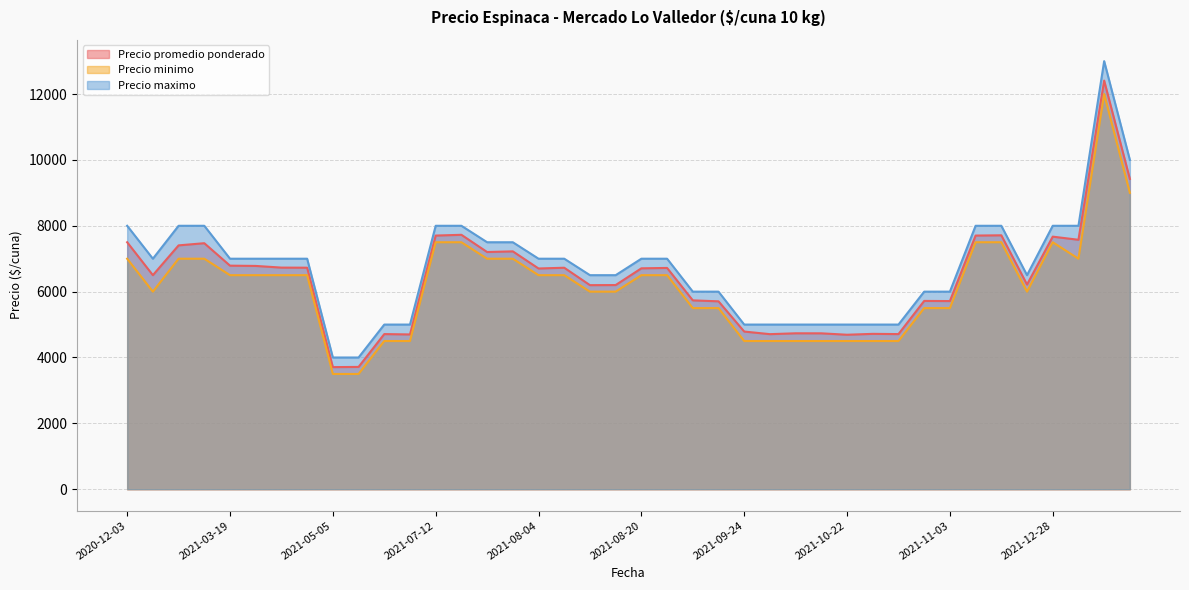

What is the maximum value shown in the chart?

13000